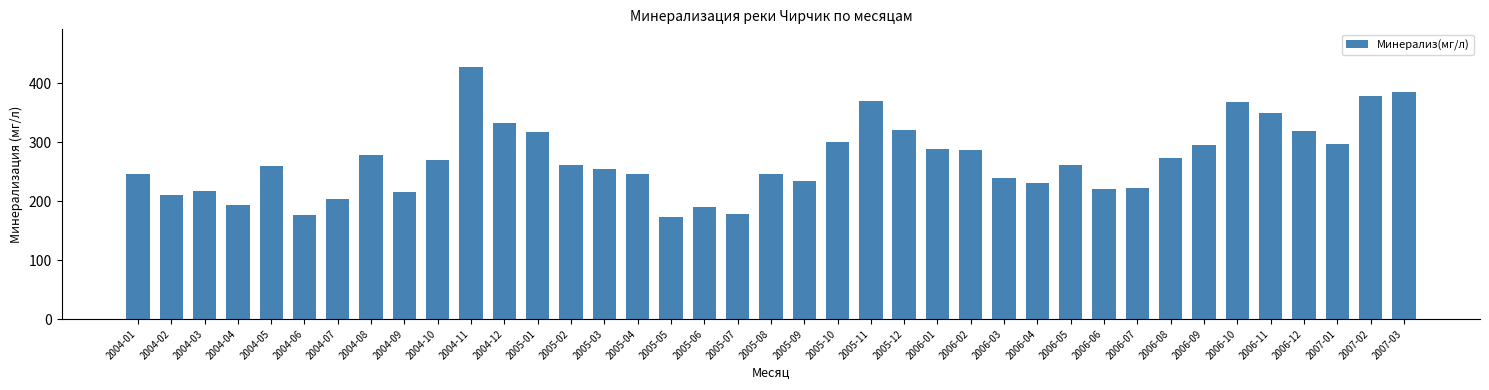

What is the sum of all values?

10545.8